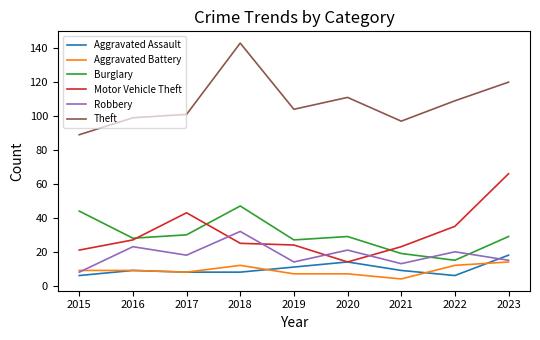

Between 2019 and 2020, which series saw the biggest shift?

Motor Vehicle Theft